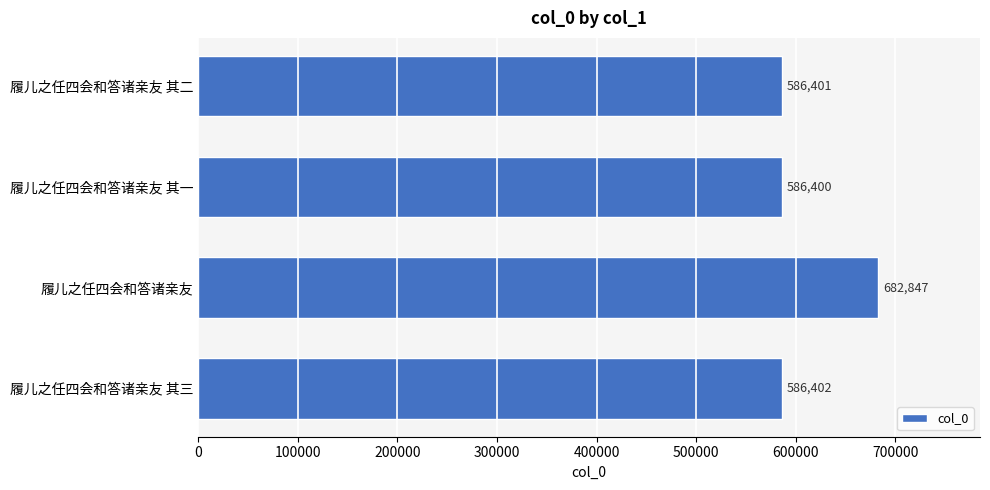

What is the sum of all values?

2442050